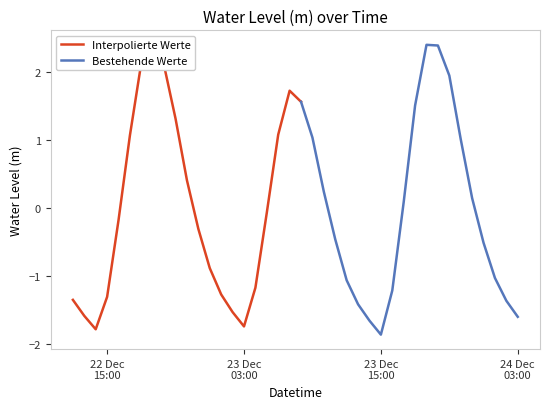

What is the smallest value displayed?

-1.9